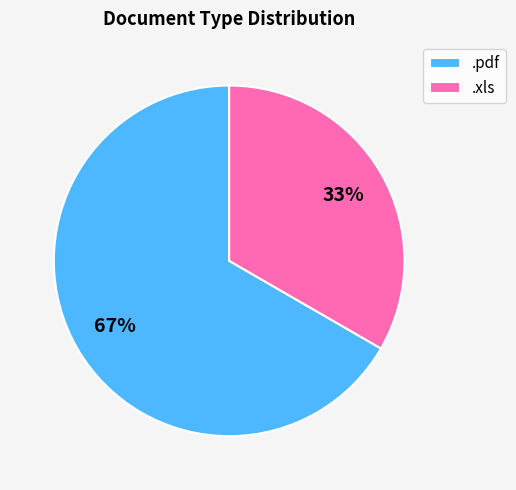

Does .xls account for over 50% of the chart?

No